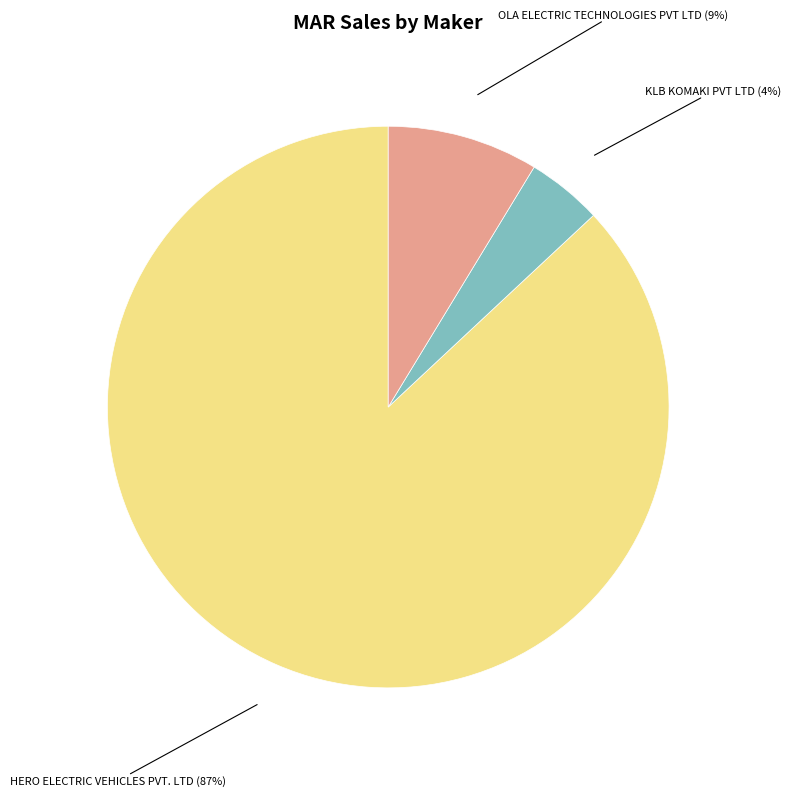

Is there a majority slice in this chart?

Yes